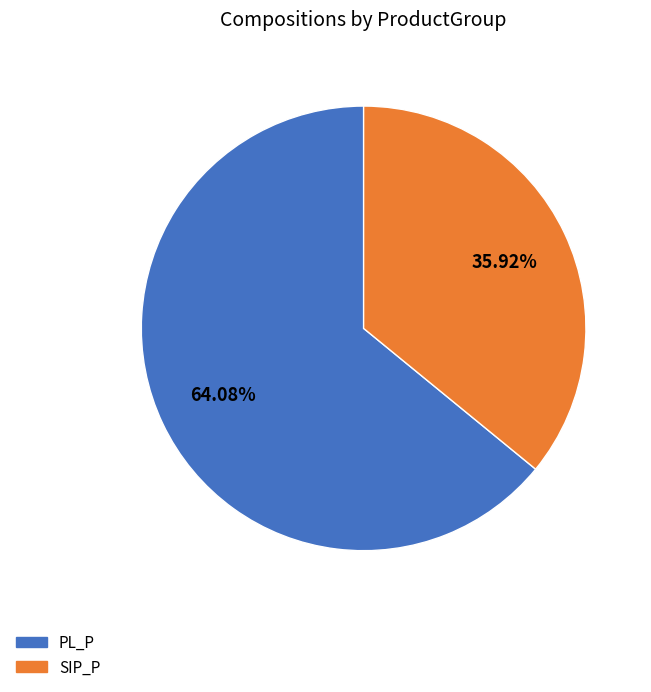

Rank the categories by value from lowest to highest.

SIP_P, PL_P